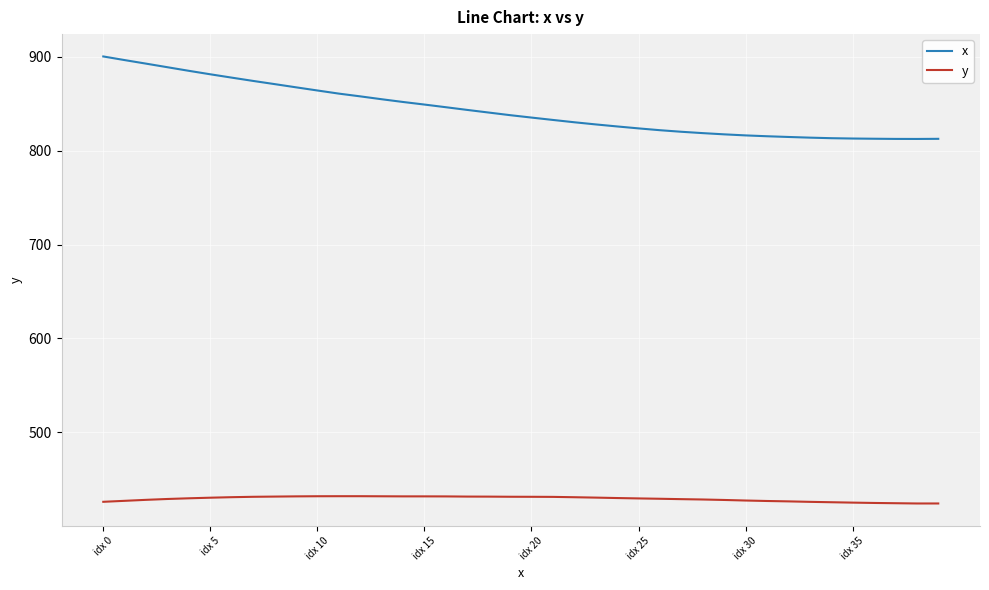

List the series in order of their overall mean, highest first.

x, y